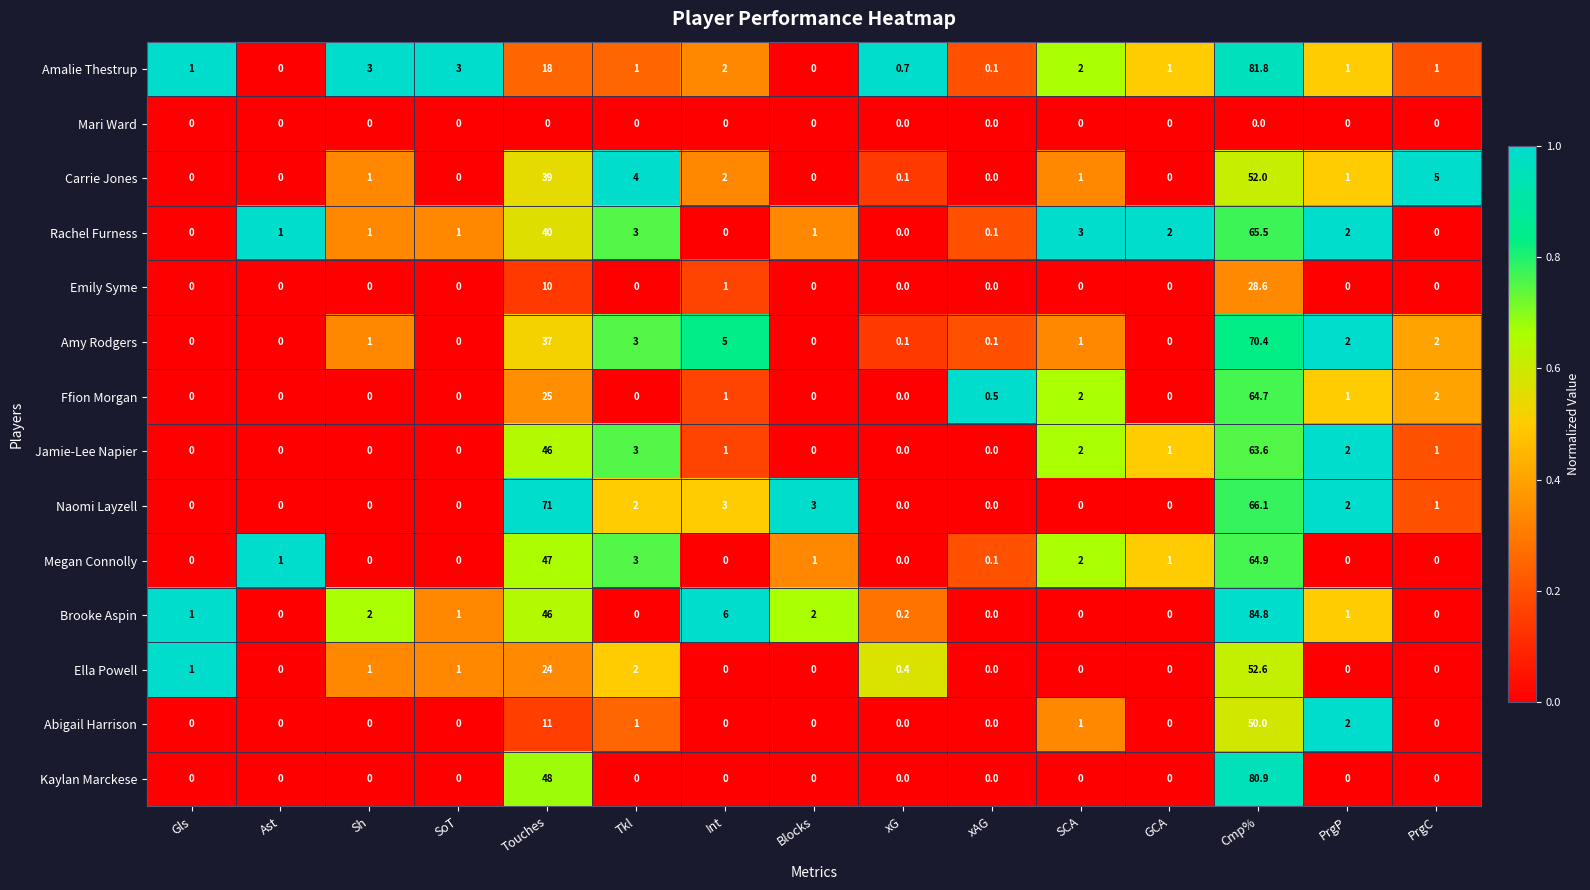

Rank the series by their maximum value, from lowest to highest.

Mari Ward, Emily Syme, Abigail Harrison, Carrie Jones, Ella Powell, Jamie-Lee Napier, Ffion Morgan, Megan Connolly, Rachel Furness, Amy Rodgers, Naomi Layzell, Kaylan Marckese, Amalie Thestrup, Brooke Aspin